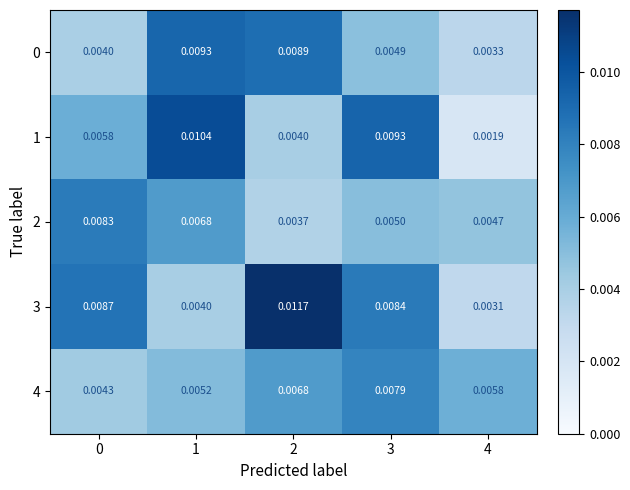

Is the value of 4 at 0 greater than the value of 0 at 4?

Yes